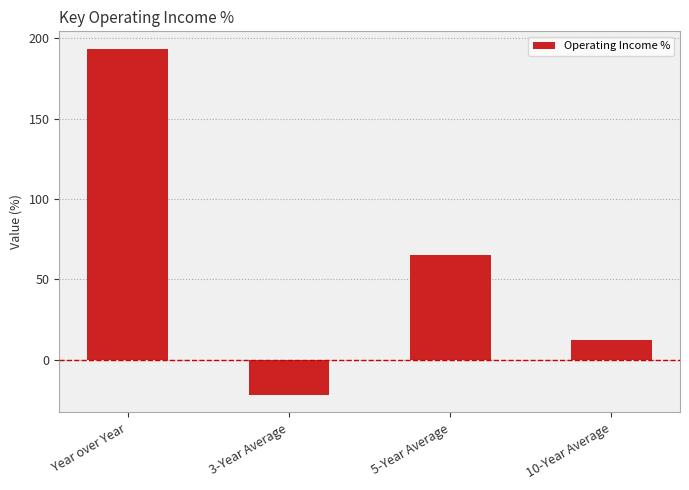

What is the greatest value displayed?

193.5